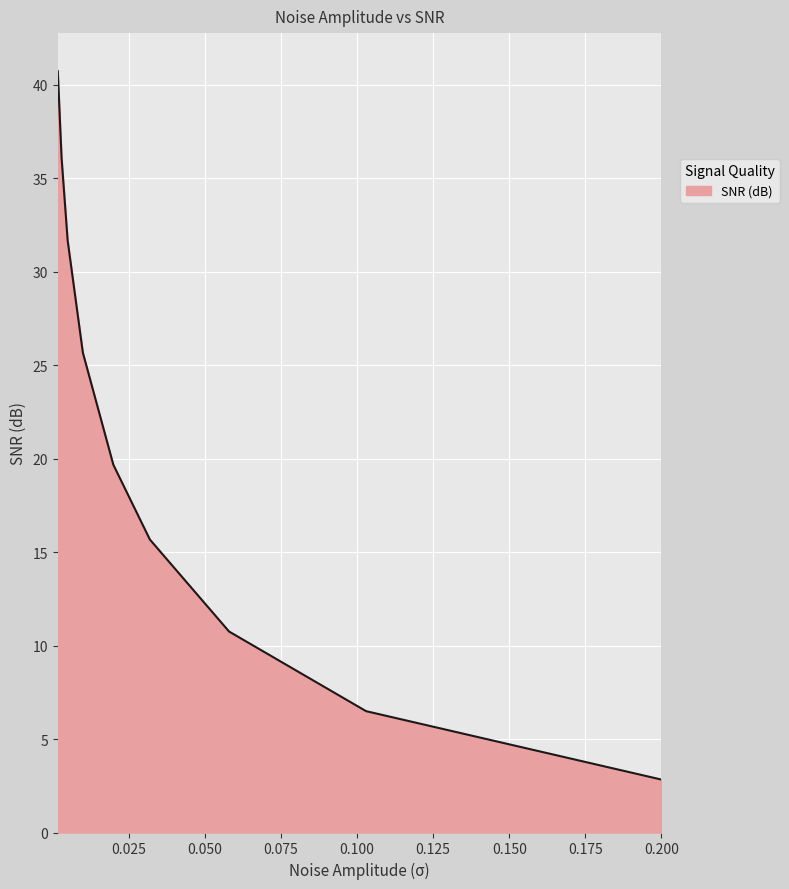

What is the greatest value displayed?

40.7